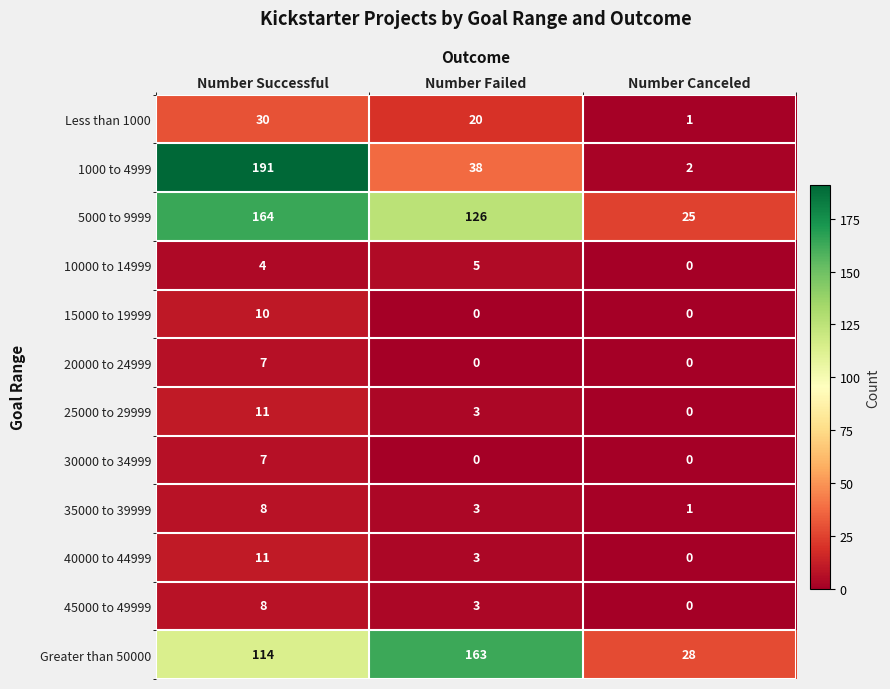

What is the approximate value of 45000 to 49999 at Number Successful?

8